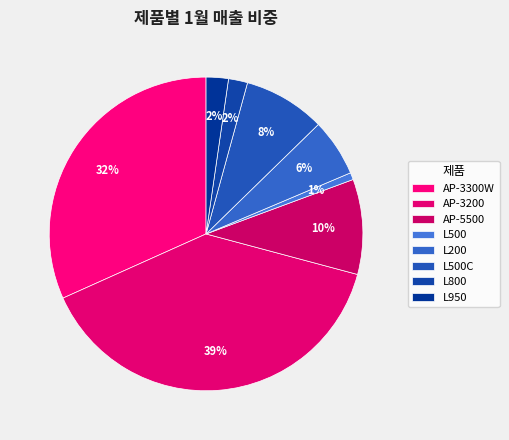

Which has a higher value, L950 or AP-3200?

AP-3200